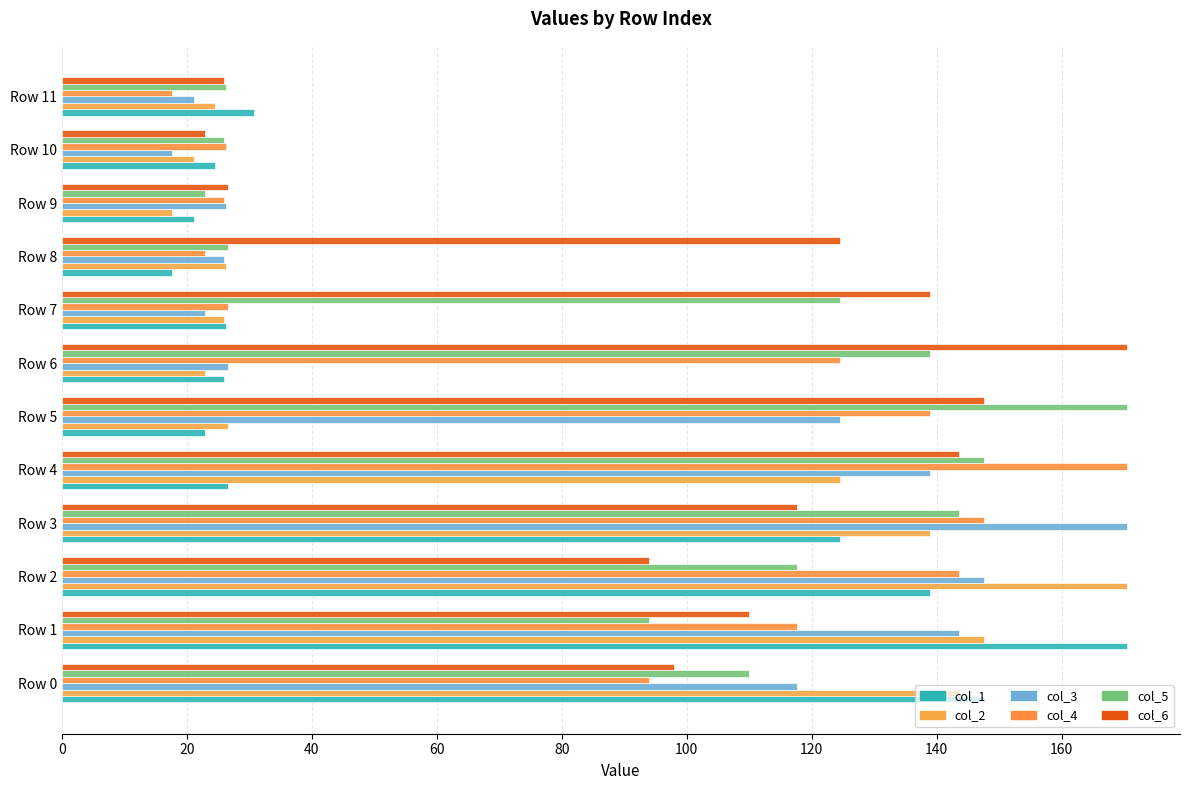

What is the difference between the second highest and minimum values in the col_6 series?

124.7